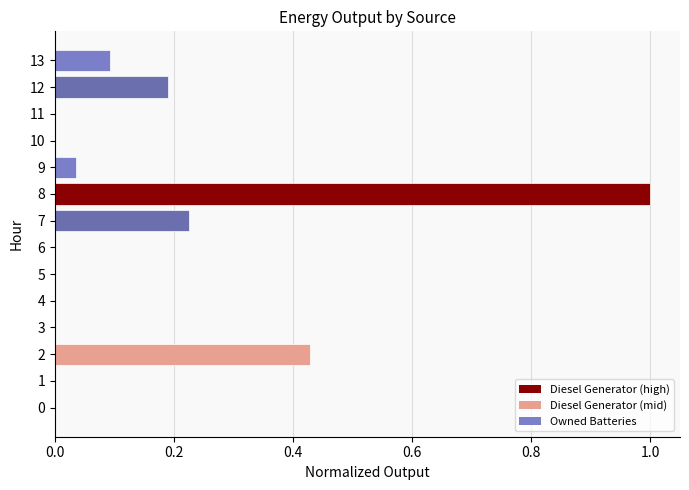

Which category has the highest value across all series?

8